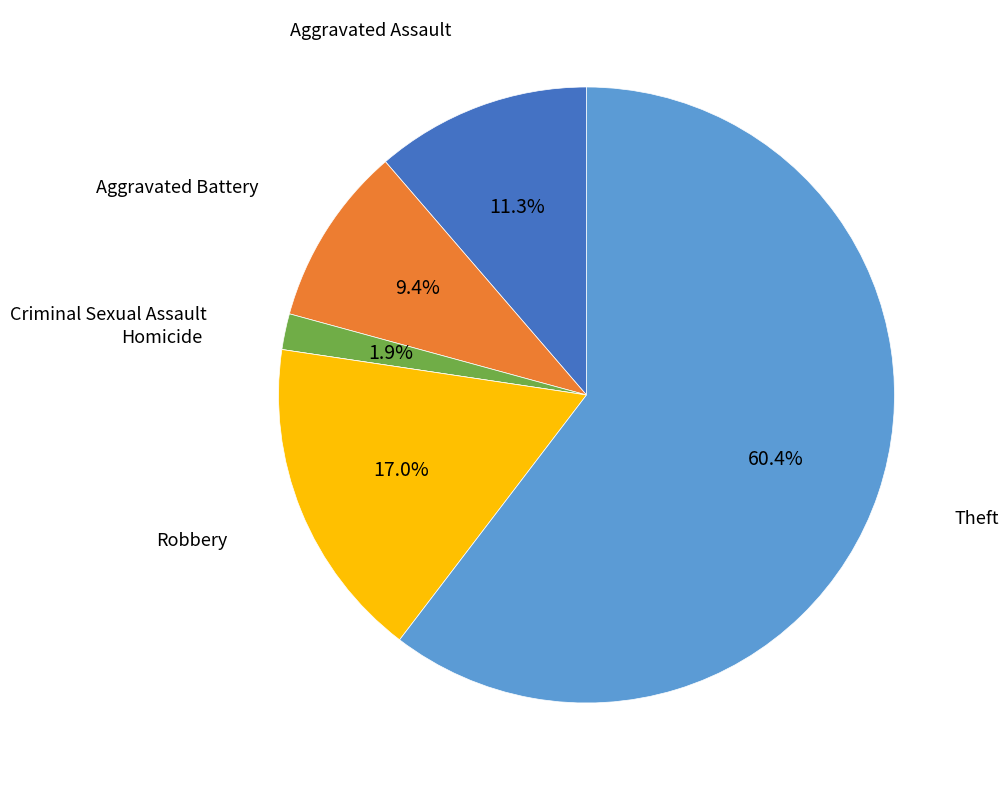

True or false: Criminal Sexual Assault accounts for 15% of the total.

False